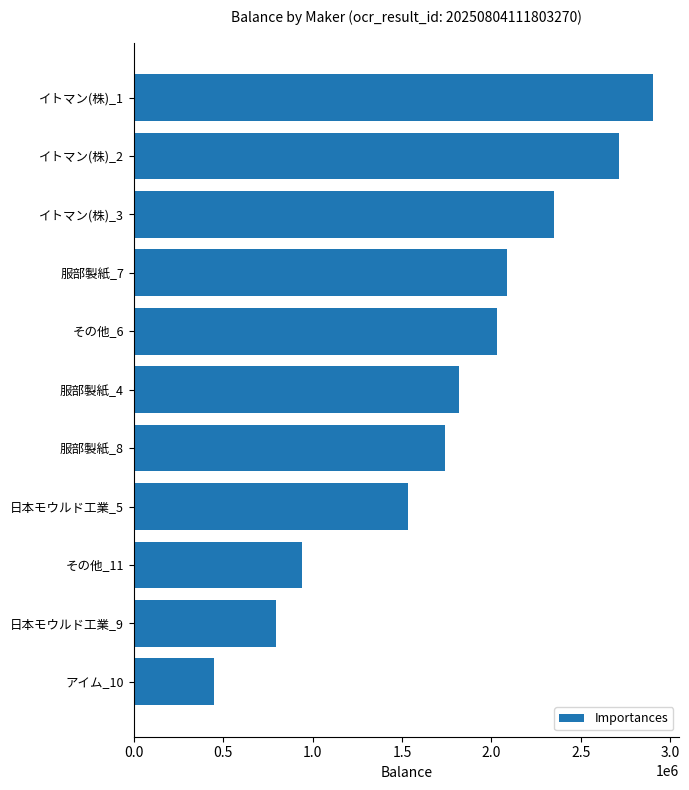

What is the value of the 6th bar from the top?

1816100